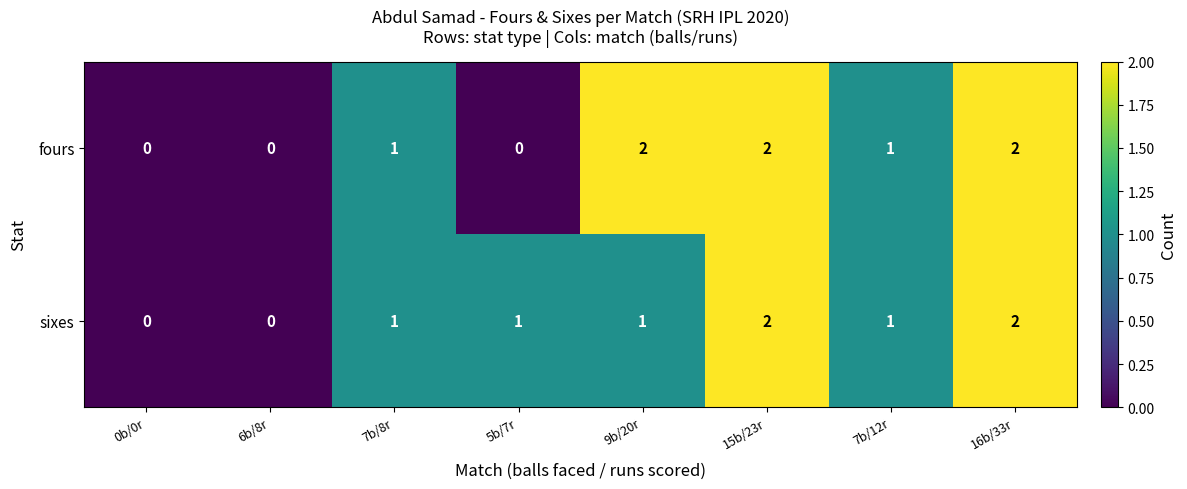

How many categories are shown in the chart?

8